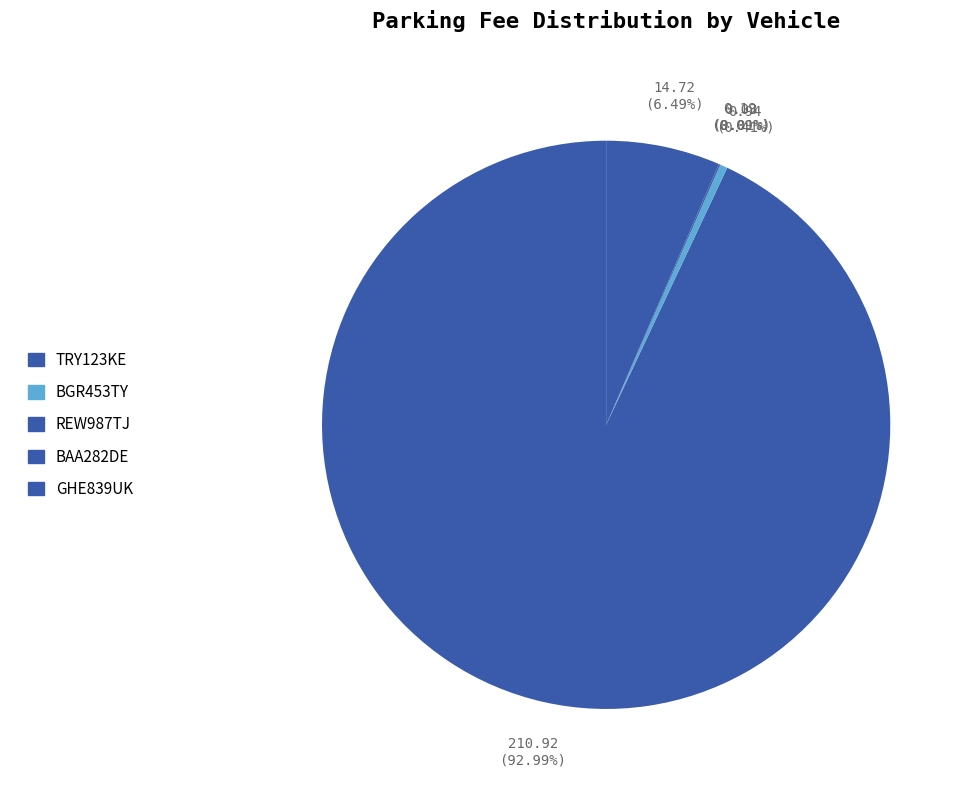

Which category has the smallest portion of the pie?

REW987TJ